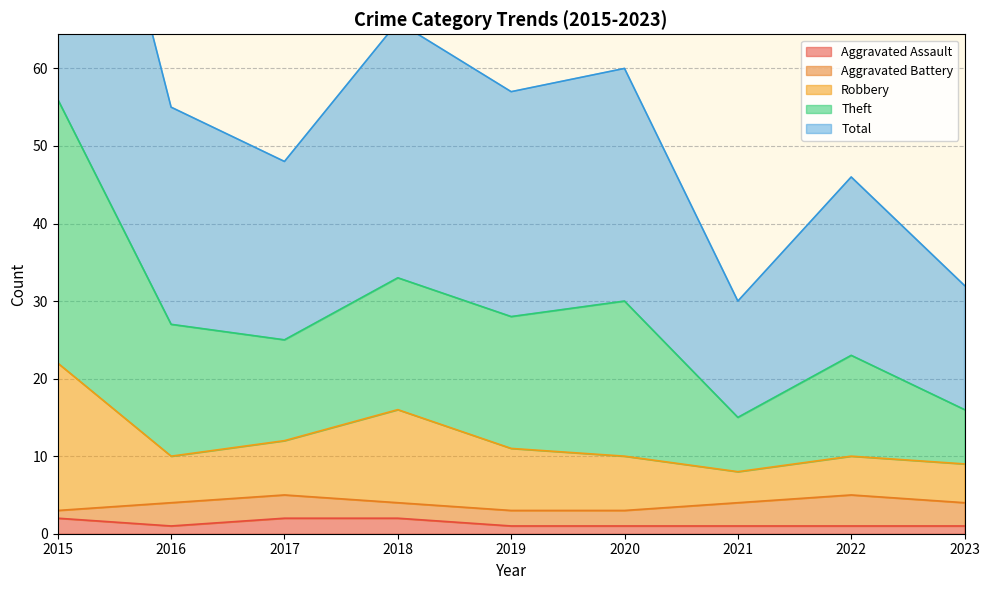

Where is the first local maximum for Total?

2018